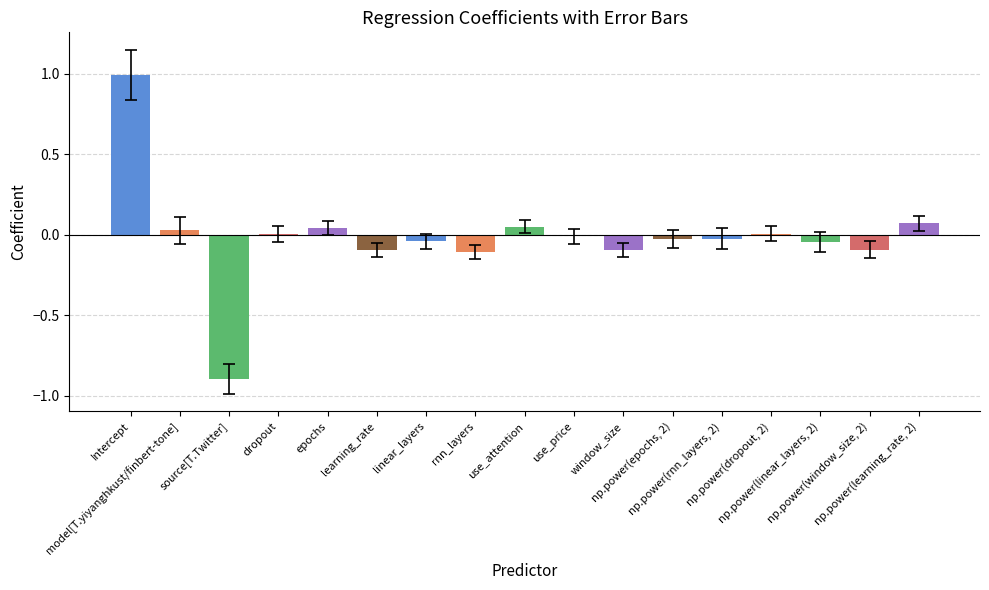

What is the greatest value displayed?

1.0